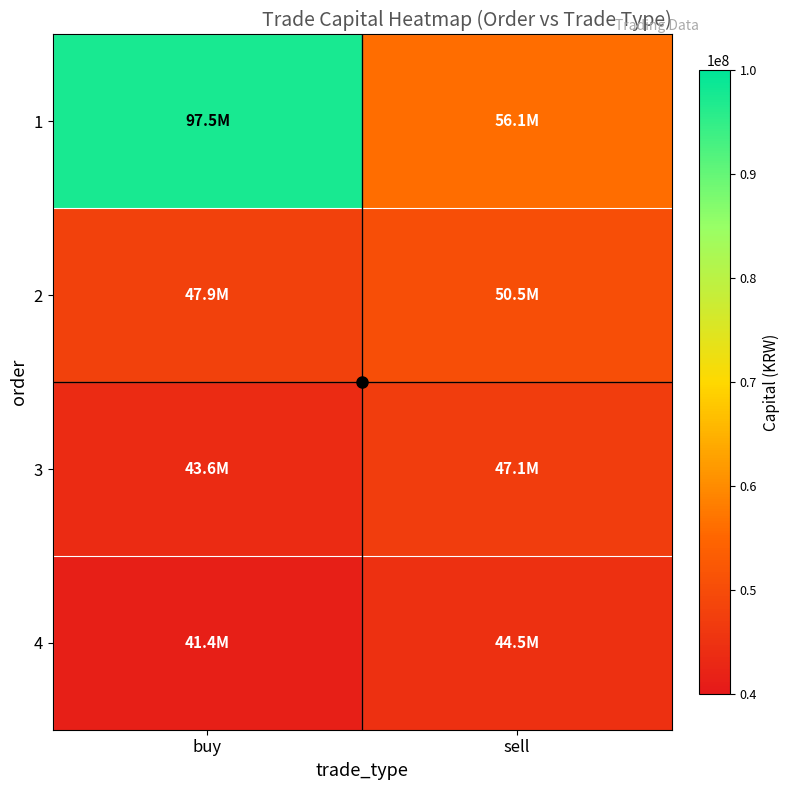

Which category has the highest value across all series?

buy